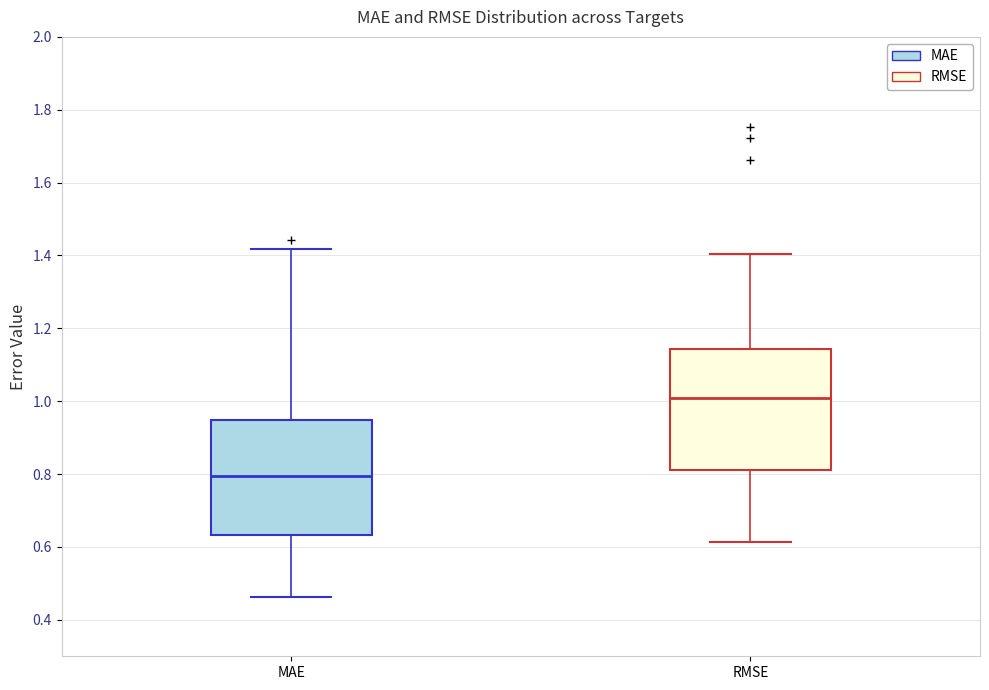

Where does the median line of the box for MAE sit on the y-axis? The values are not printed on the chart, so give them approximately, as read against the axis.

0.80